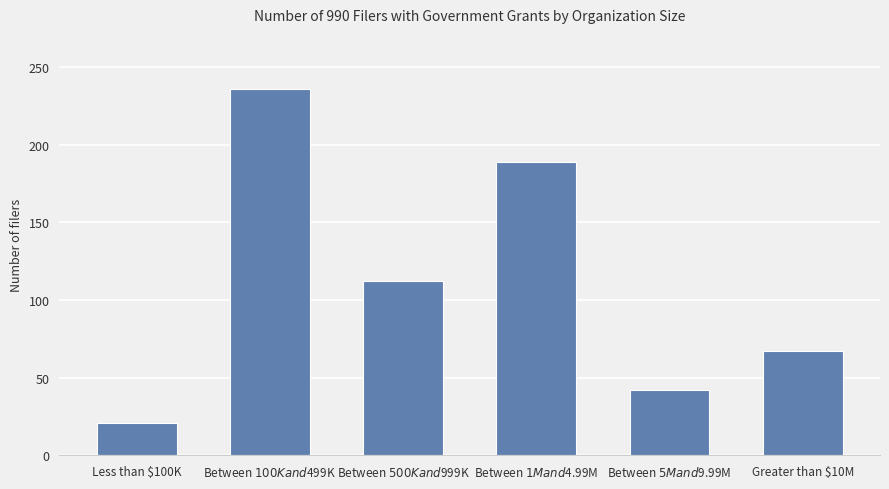

What position from the right is Between $1M and $4.99M?

3